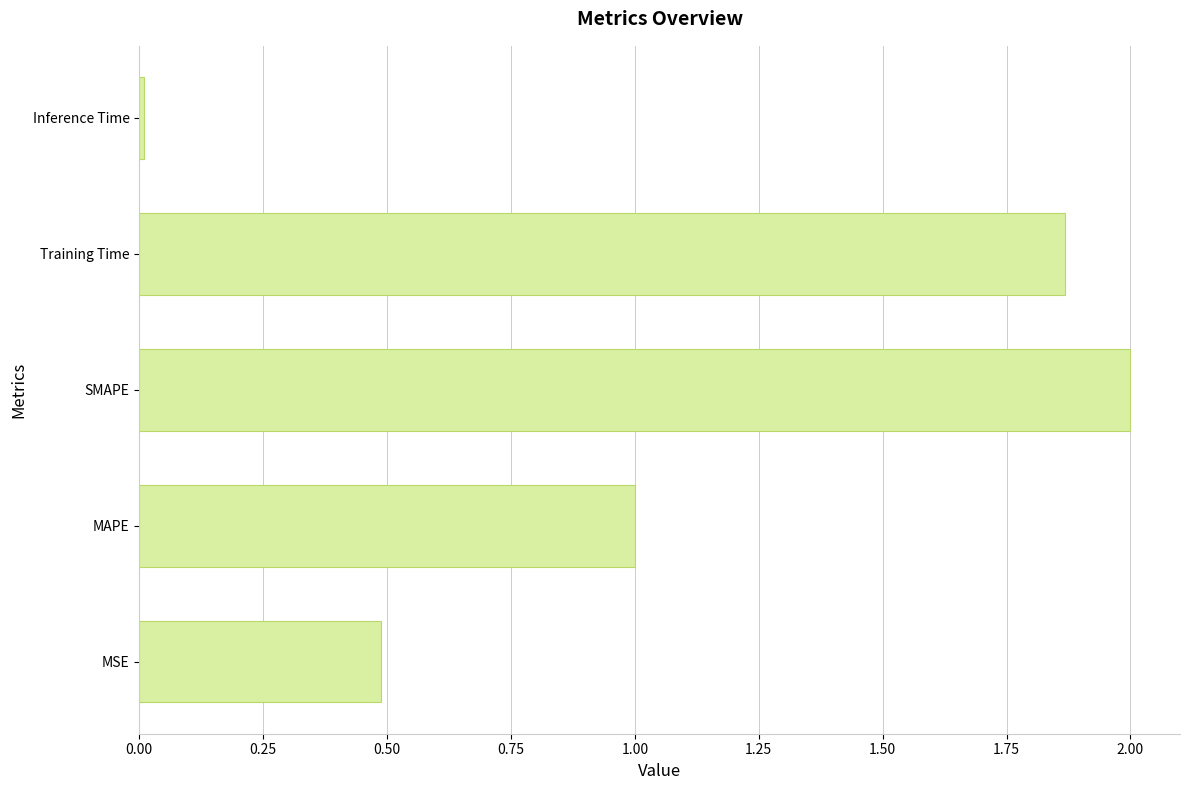

List the labels in order of value, largest first.

SMAPE, Training Time, MAPE, MSE, Inference Time